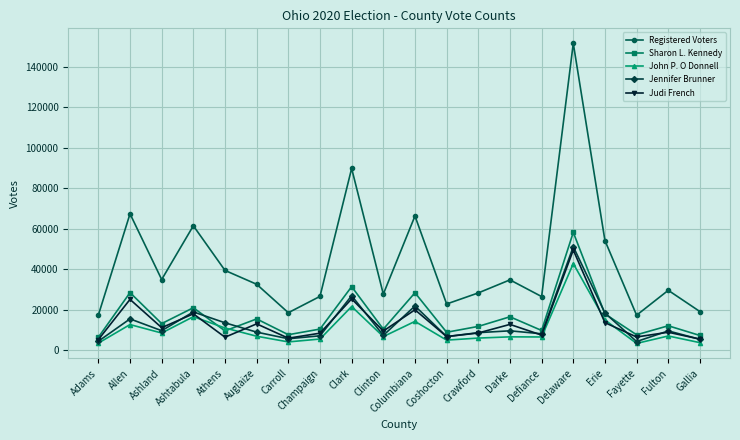

What is the total value across all series at Fayette?

38434